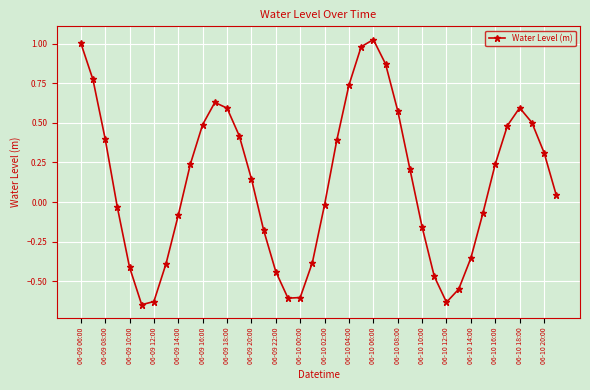

How many points are higher than both their immediate neighbors (excluding endpoints)?

3